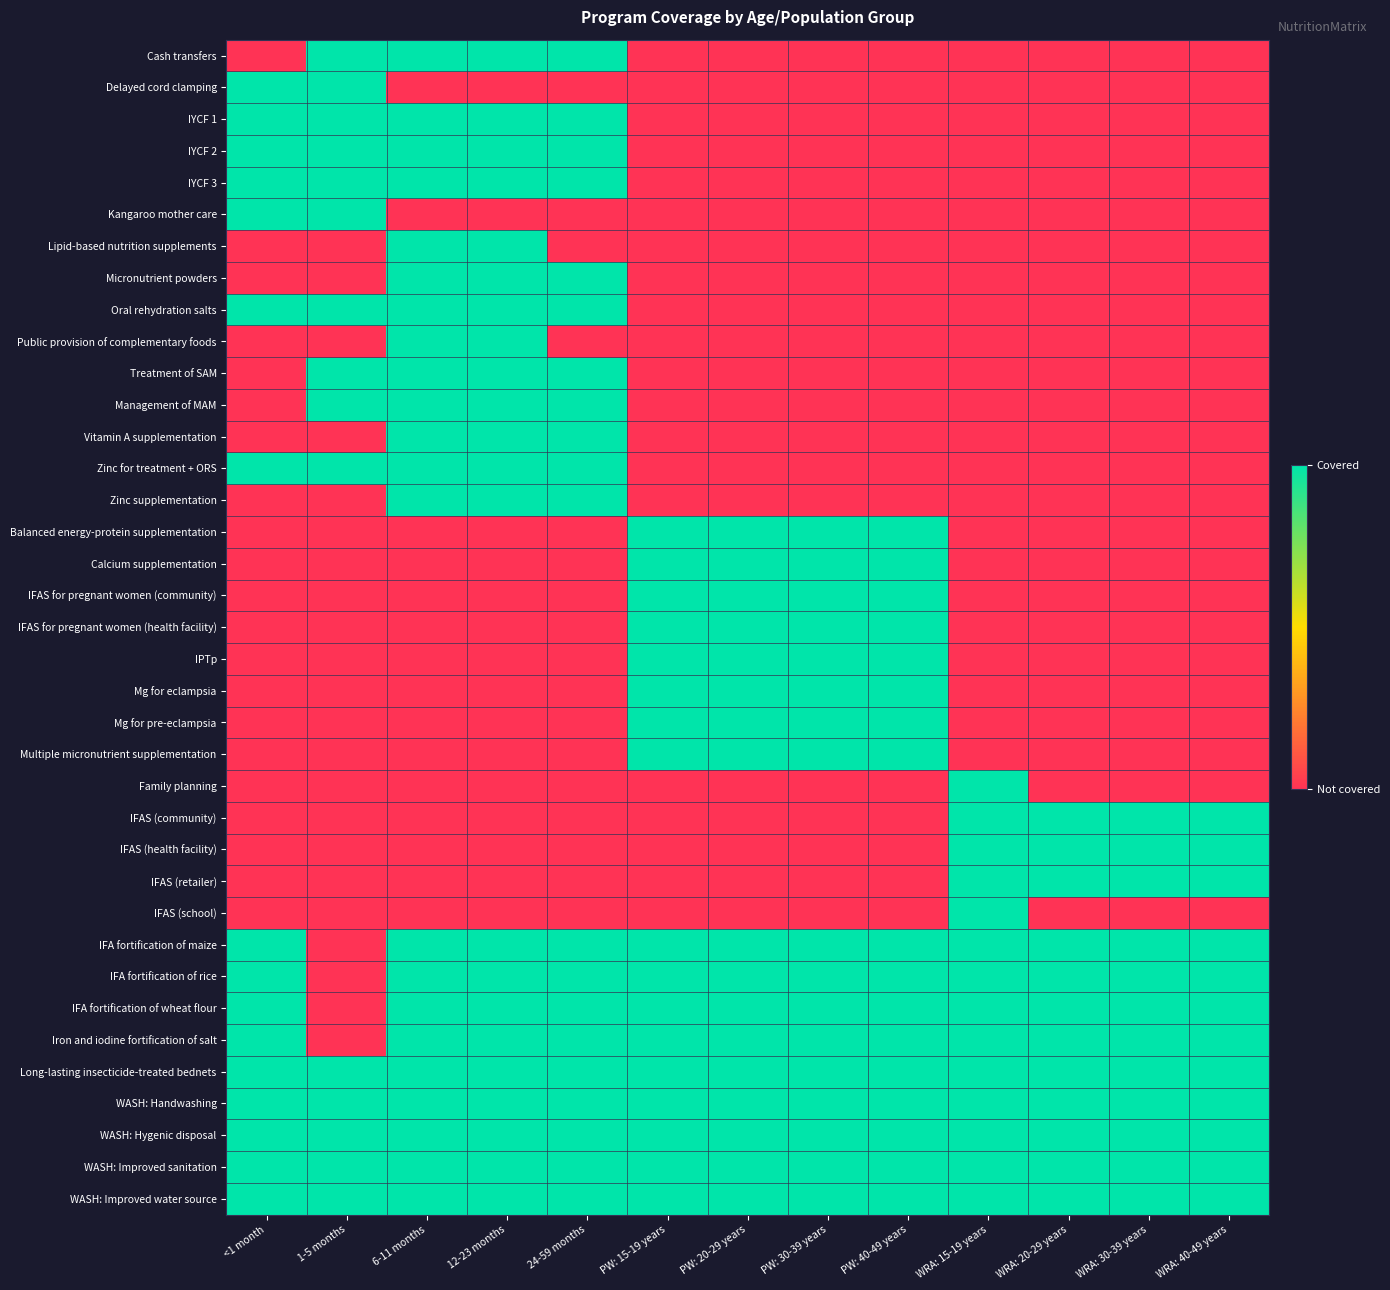

At which category is the sum across all series the highest?

6-11 months